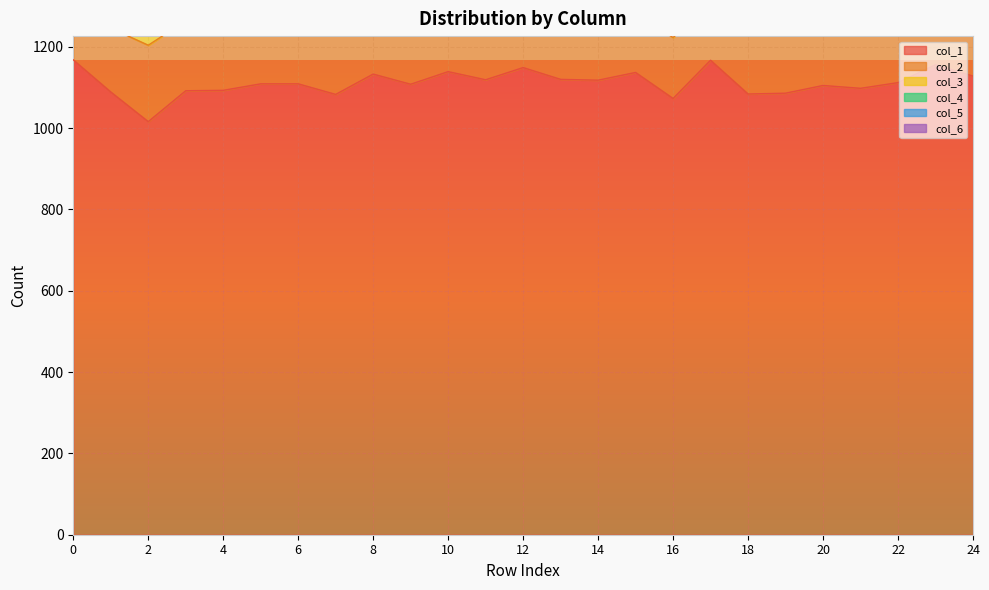

Rank the series at 2 from highest to lowest value.

col_1, col_2, col_3, col_4, col_5, col_6